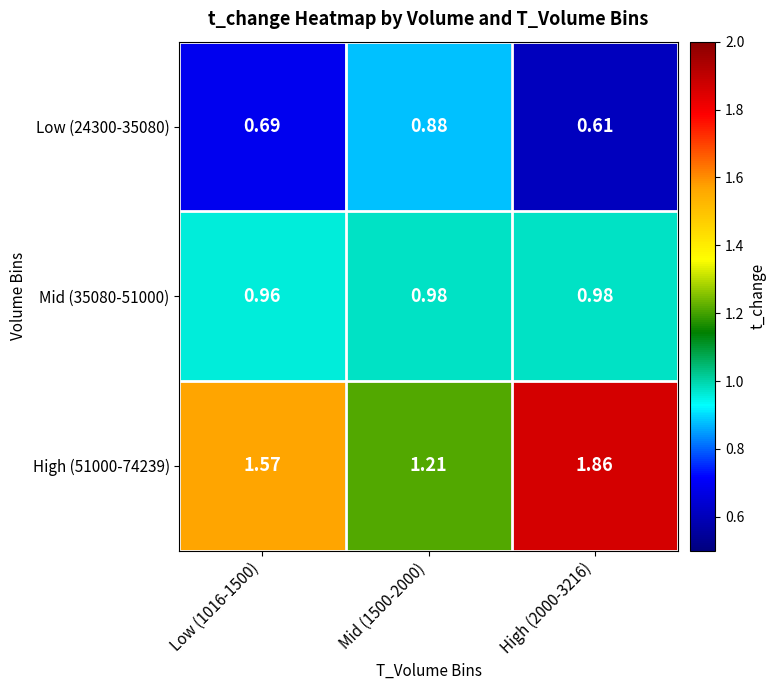

Is the value of Low (24300-35080) at Low (1016-1500) greater than the value of High (51000-74239) at Low (1016-1500)?

No